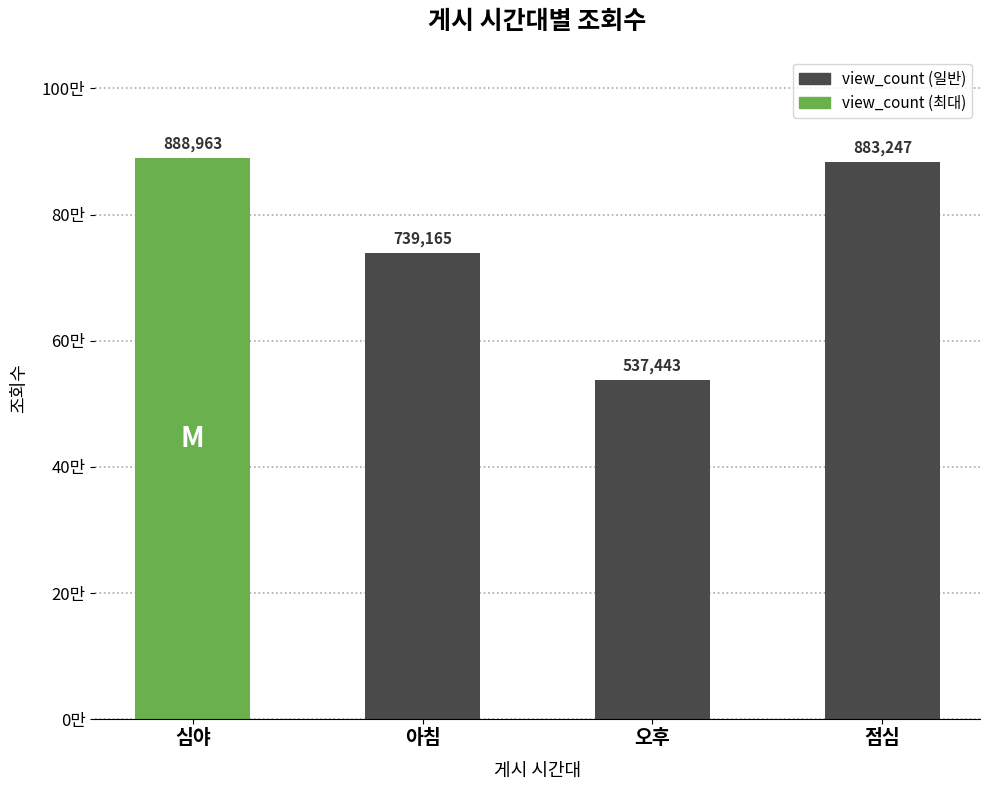

Reading left to right, list all the values displayed in this chart.

심야=888963	아침=739165	오후=537443	점심=883247